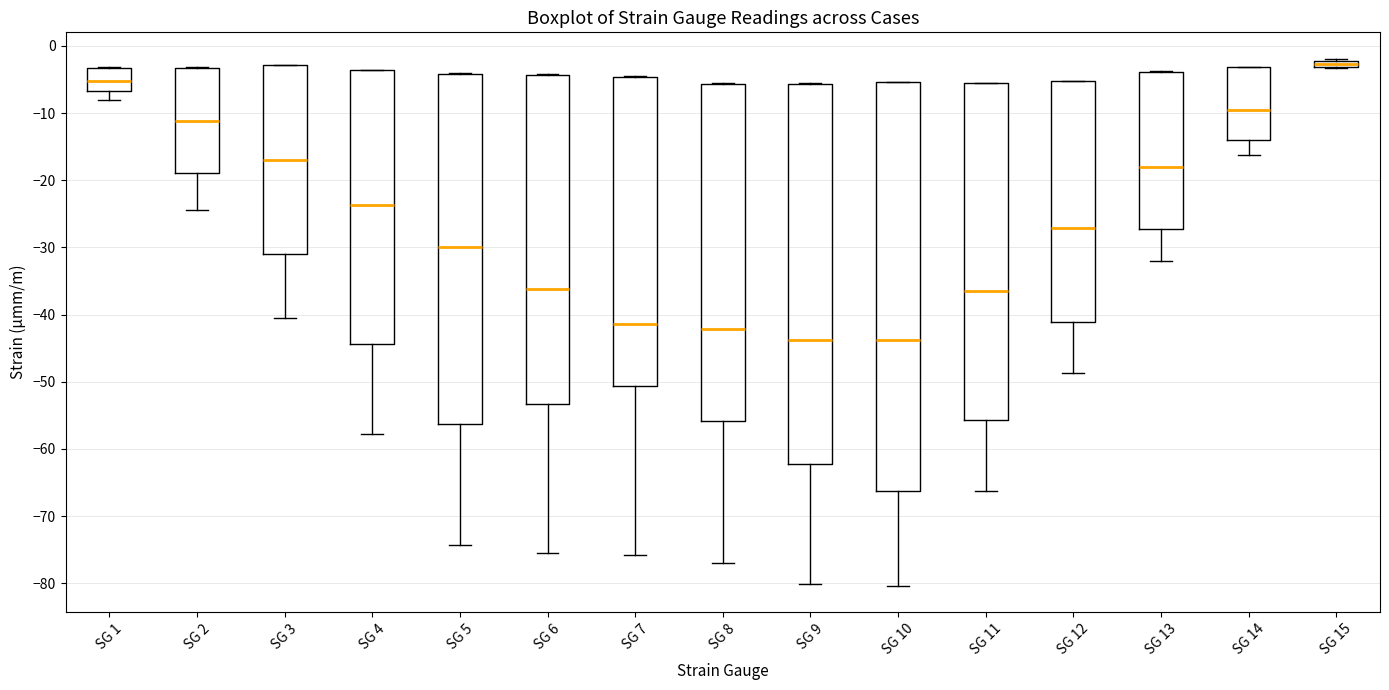

Where is the upper edge of the box for SG 11 on the y-axis? The values are not printed on the chart, so give them approximately, as read against the axis.

-6